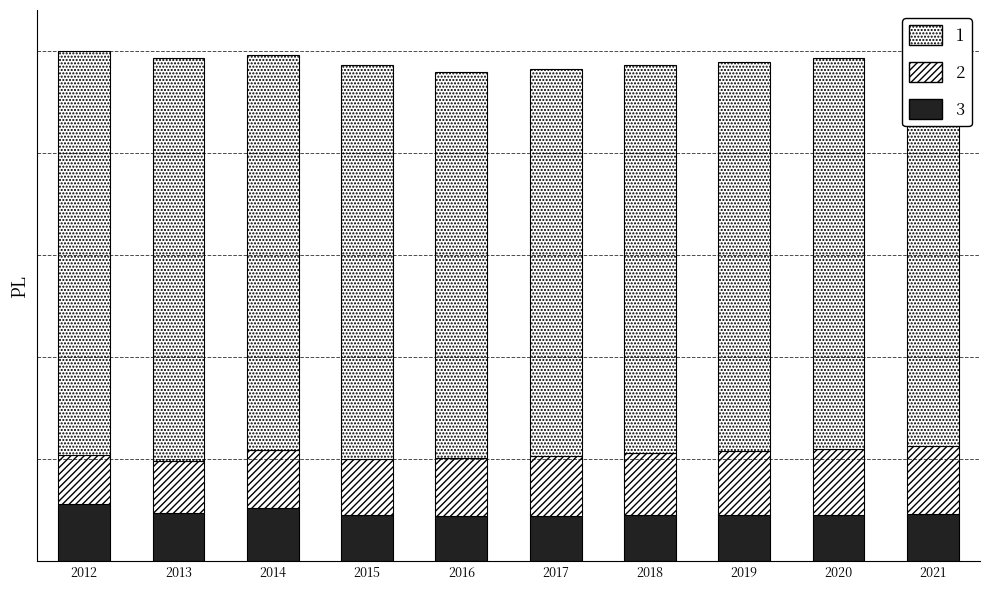

Are the bars grouped side by side (vs. stacked)?

No